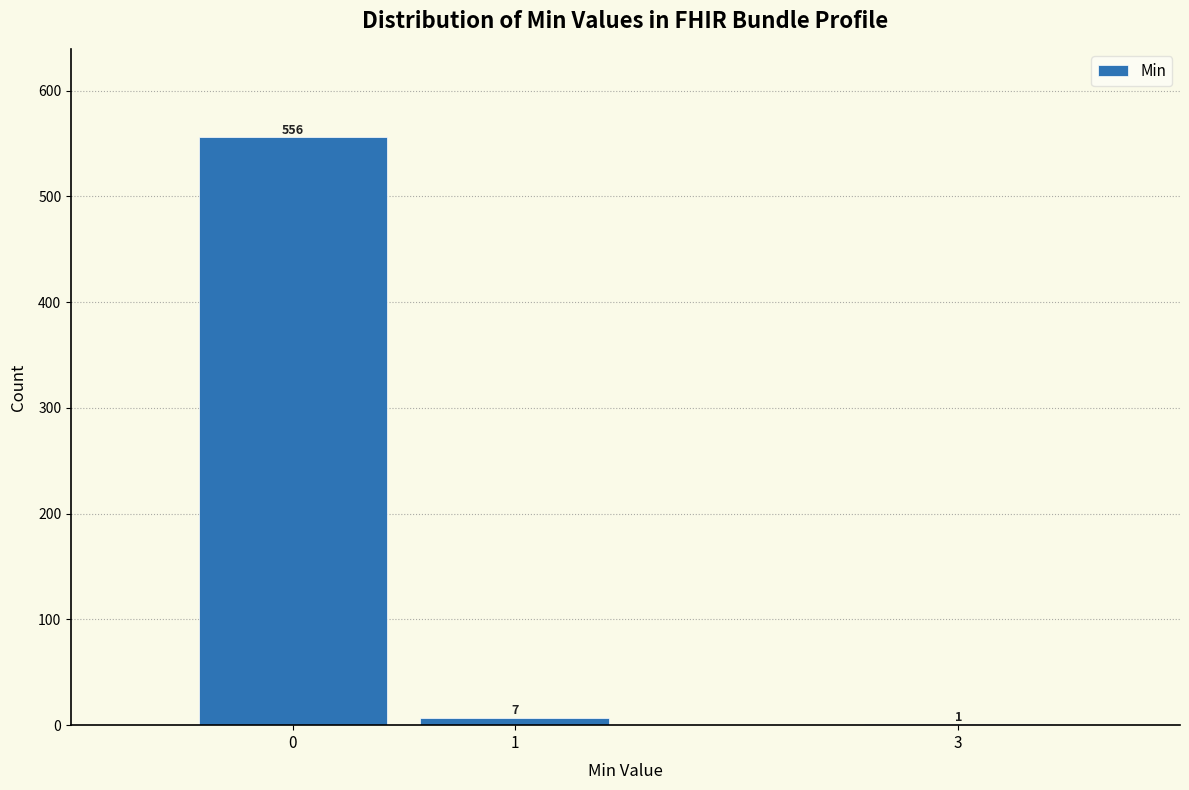

Which range on the x-axis has the tallest bar?

-0.5 to 0.5